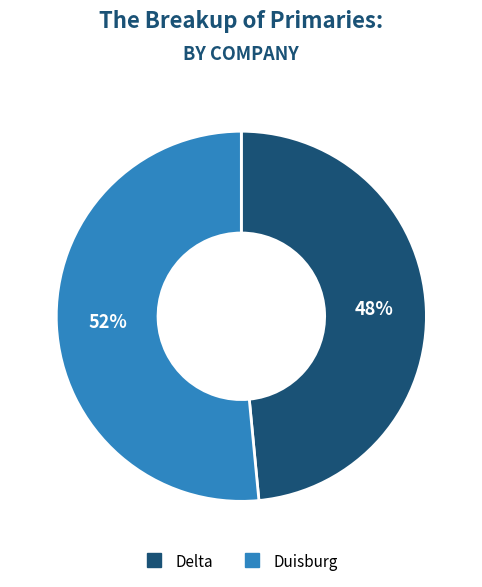

What is the largest slice in the pie chart?

Duisburg